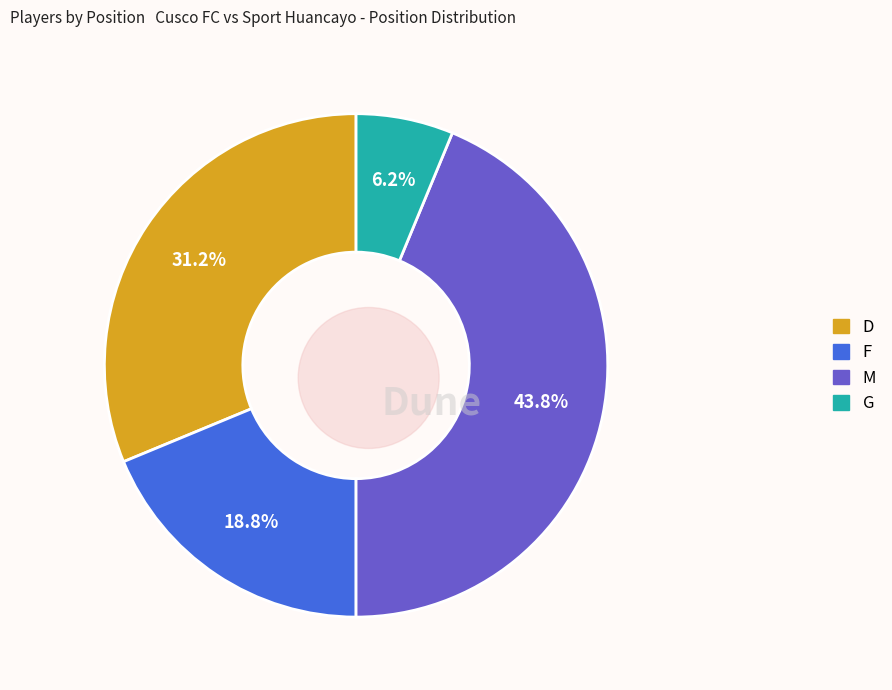

Rank the categories by value from lowest to highest.

G, F, D, M